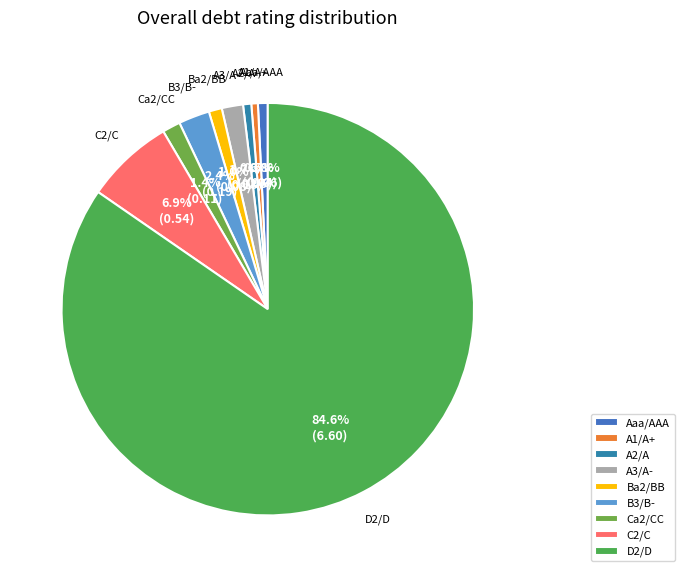

Is it true that C2/C is 25% of the pie?

False